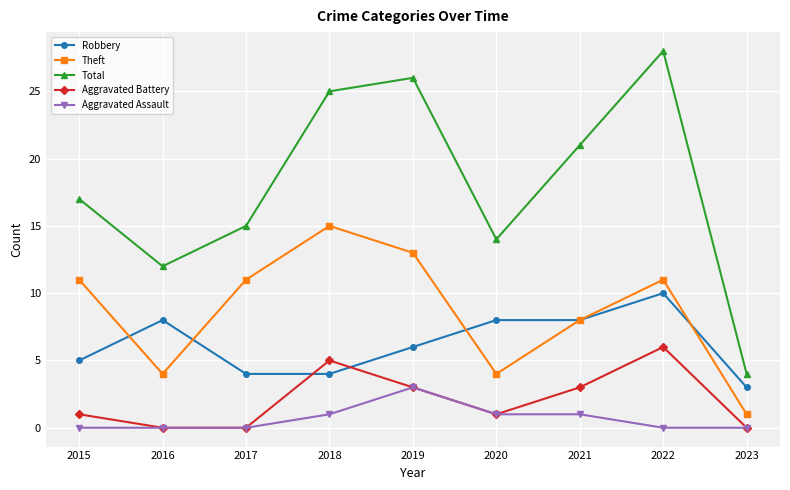

What is the value of the Total point at the 3rd from the left?

15